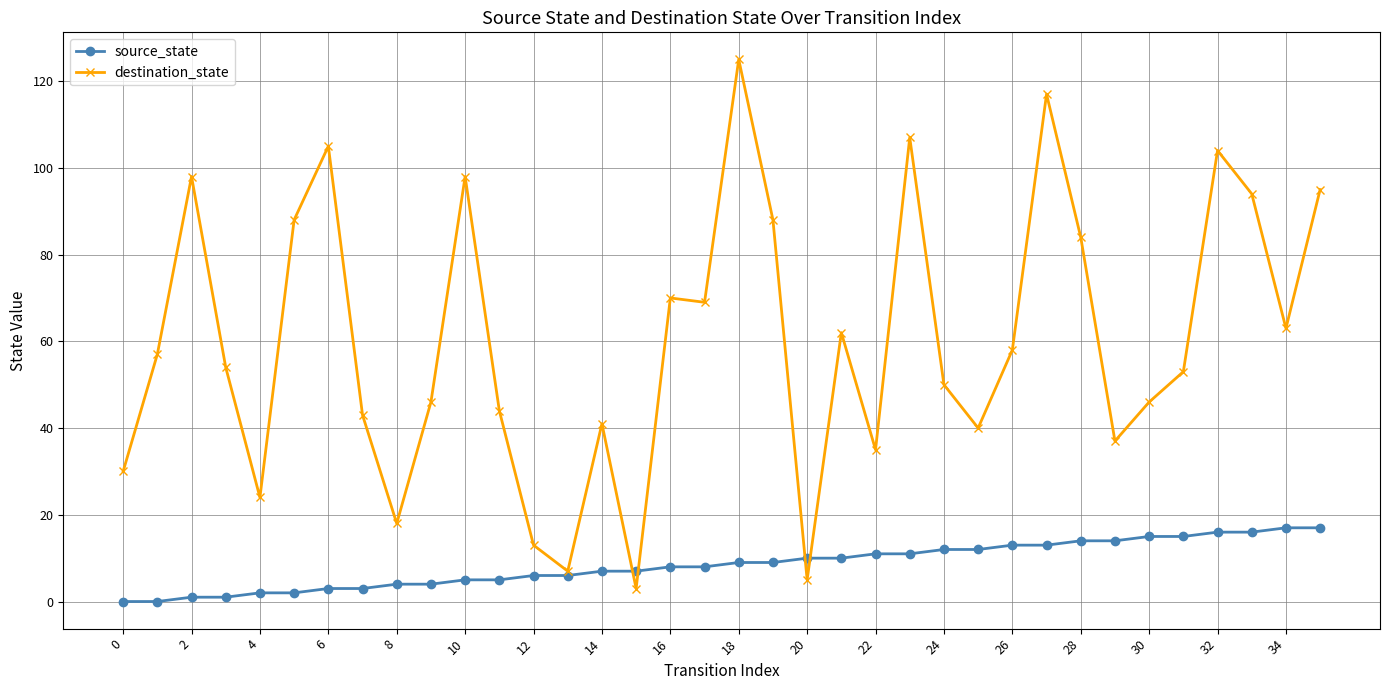

What are all the series names shown in the legend?

source_state, destination_state